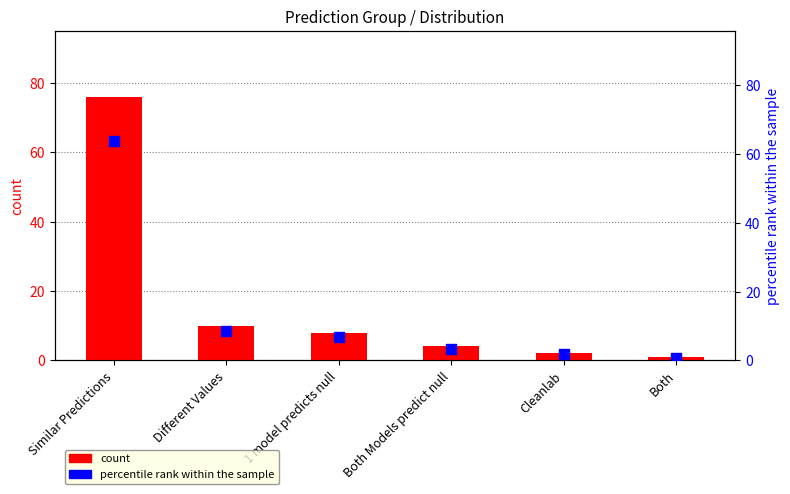

Which series contains the lowest Y value?

percentile rank within the sample